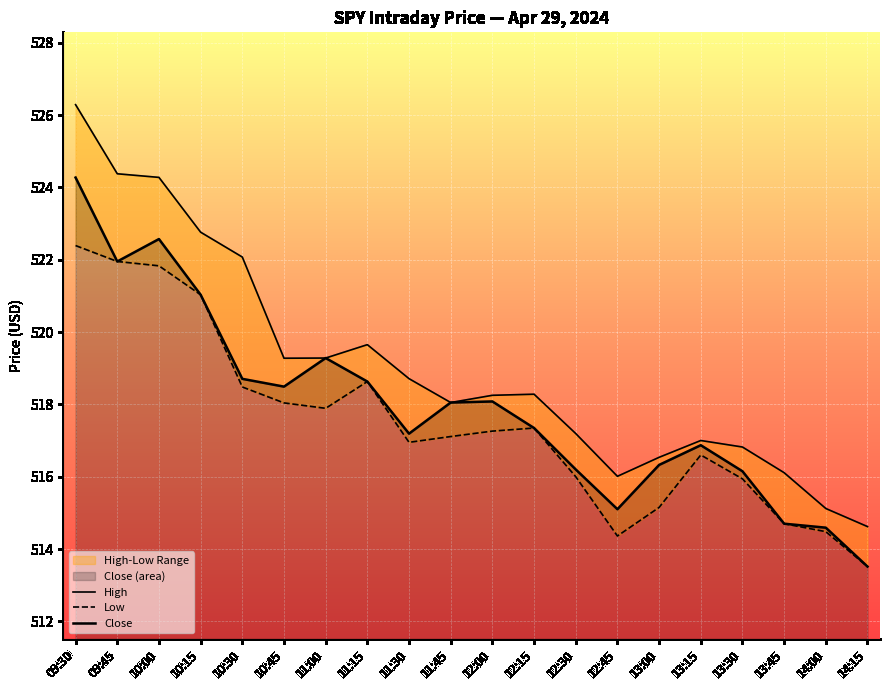

What is the label of the 17th point from the left?

13:30